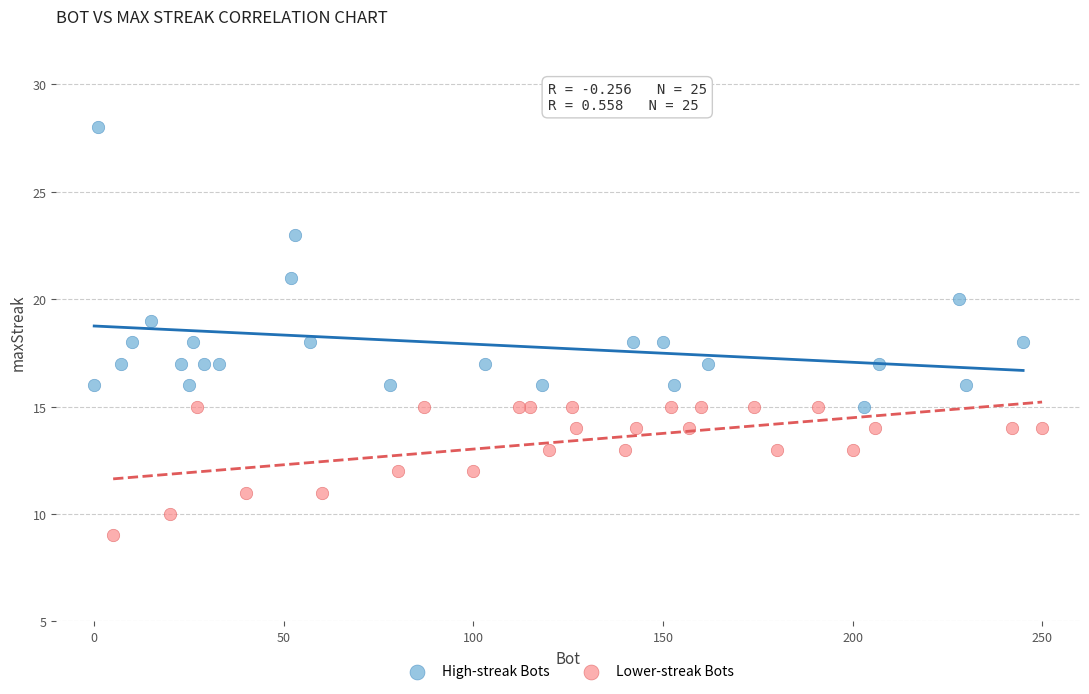

Which series reaches the minimum Y coordinate?

Lower-streak Bots